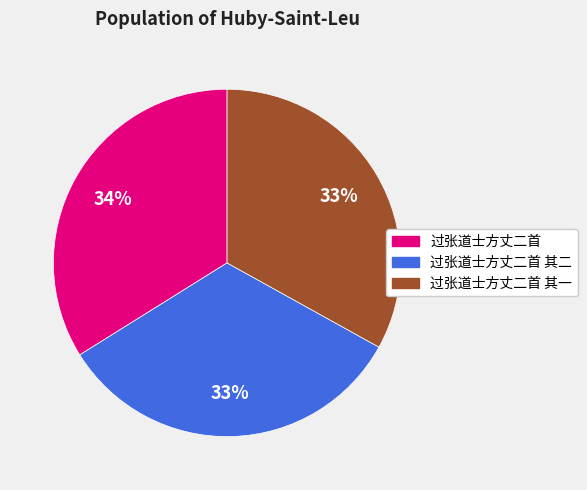

To the nearest percent, what is the average slice percentage?

33%